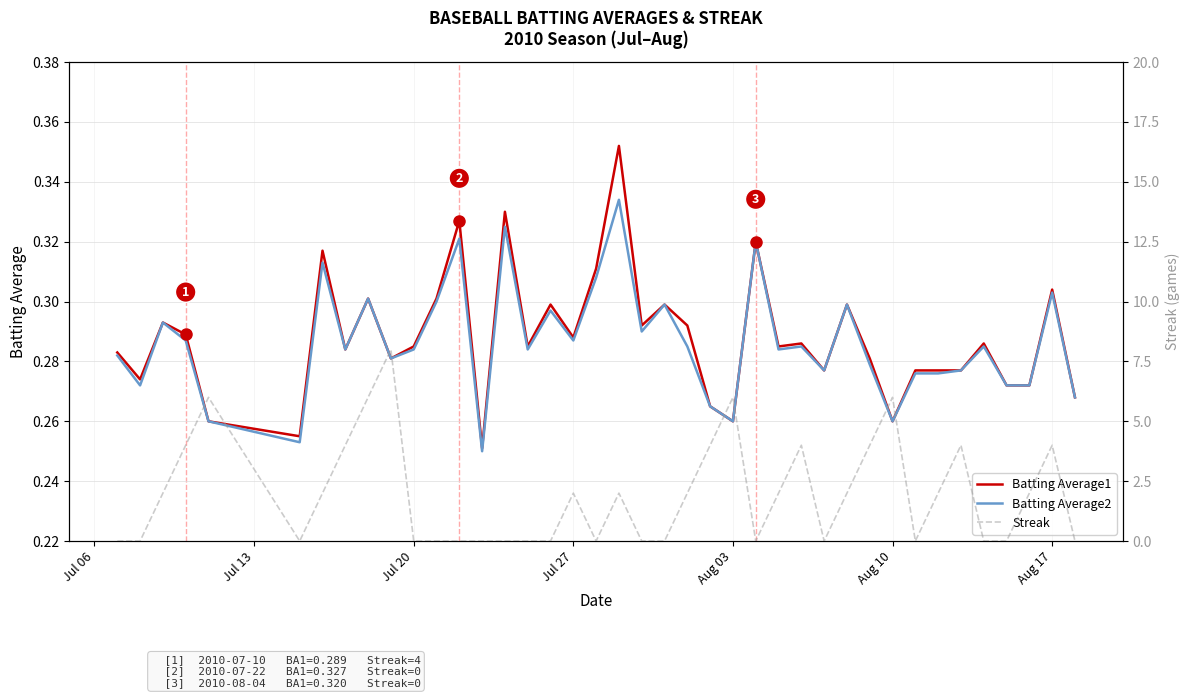

Is it true that Batting Average2 equals 0.1 at 28?

False